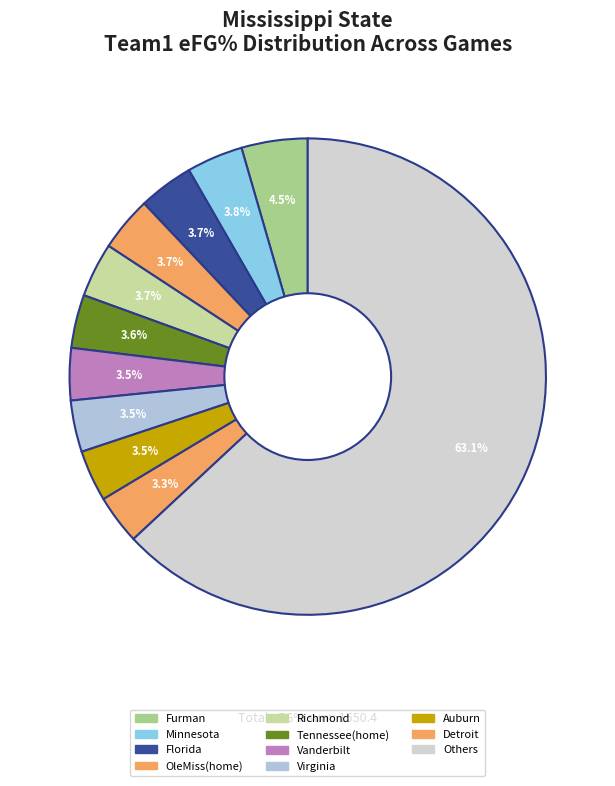

How many segments does this pie chart have?

11